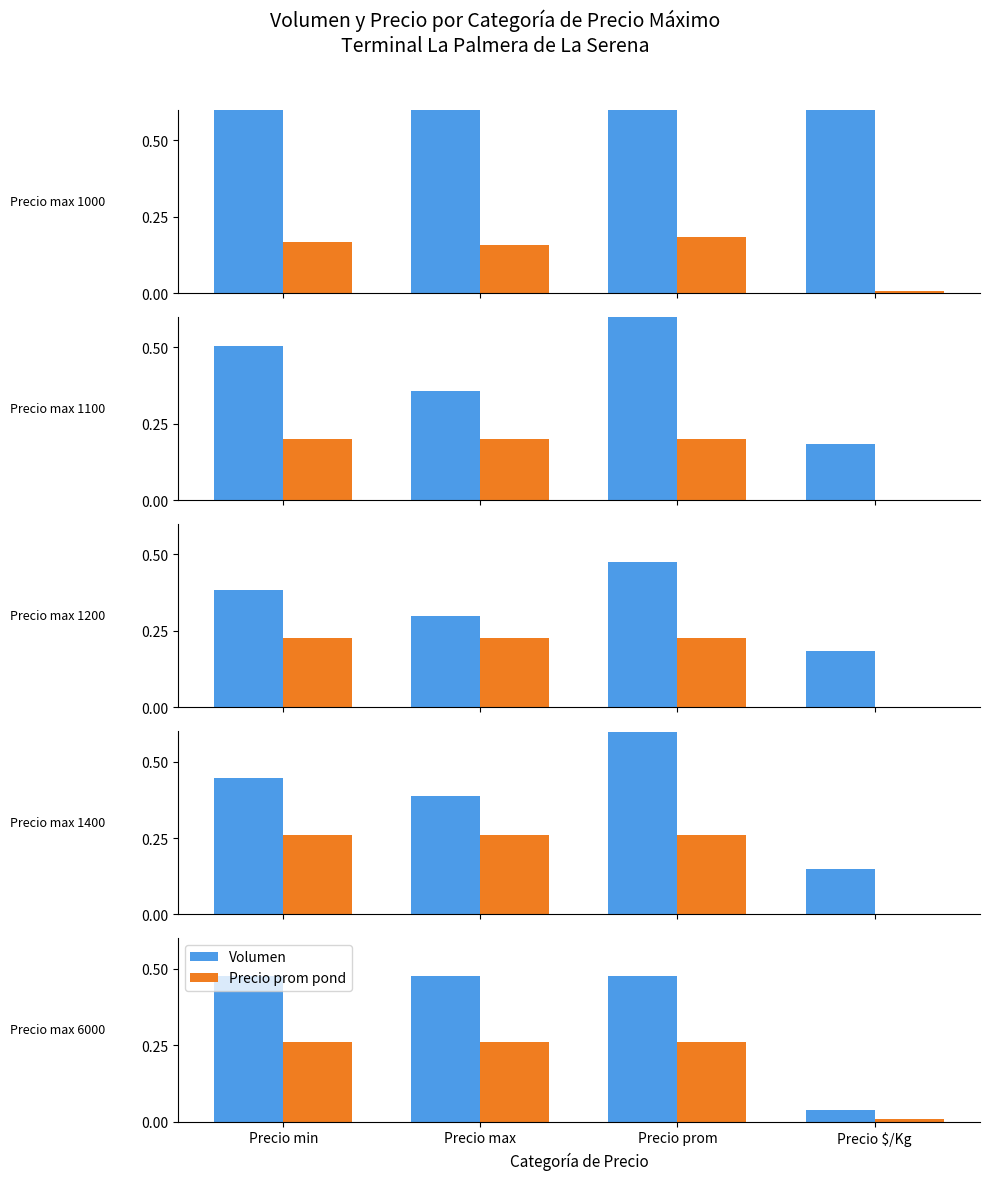

Which series has the largest range (max minus min)?

Volumen